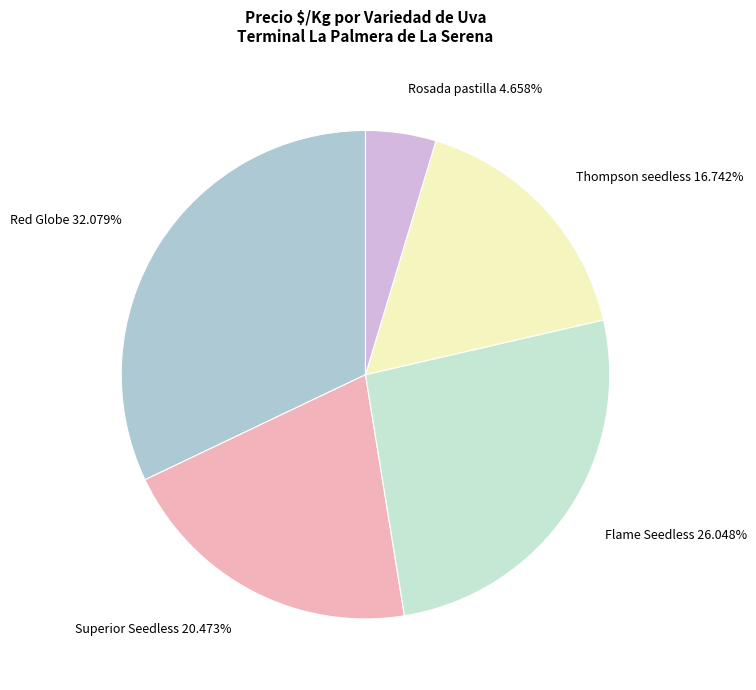

Rank the categories by value from highest to lowest.

Red Globe, Flame Seedless, Superior Seedless, Thompson seedless, Rosada pastilla